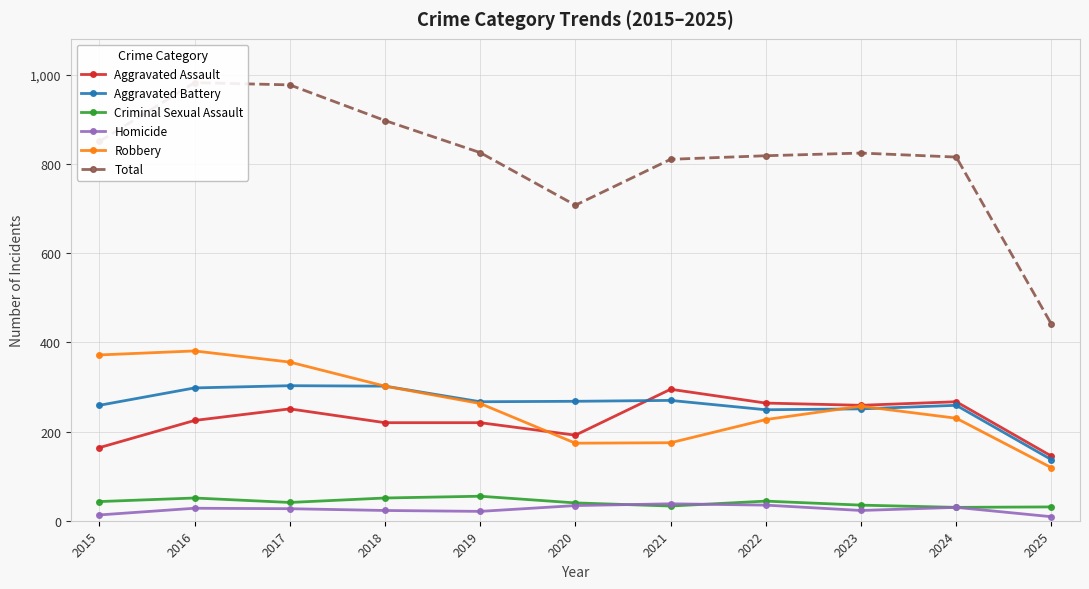

What is the highest value of the Homicide series?

38